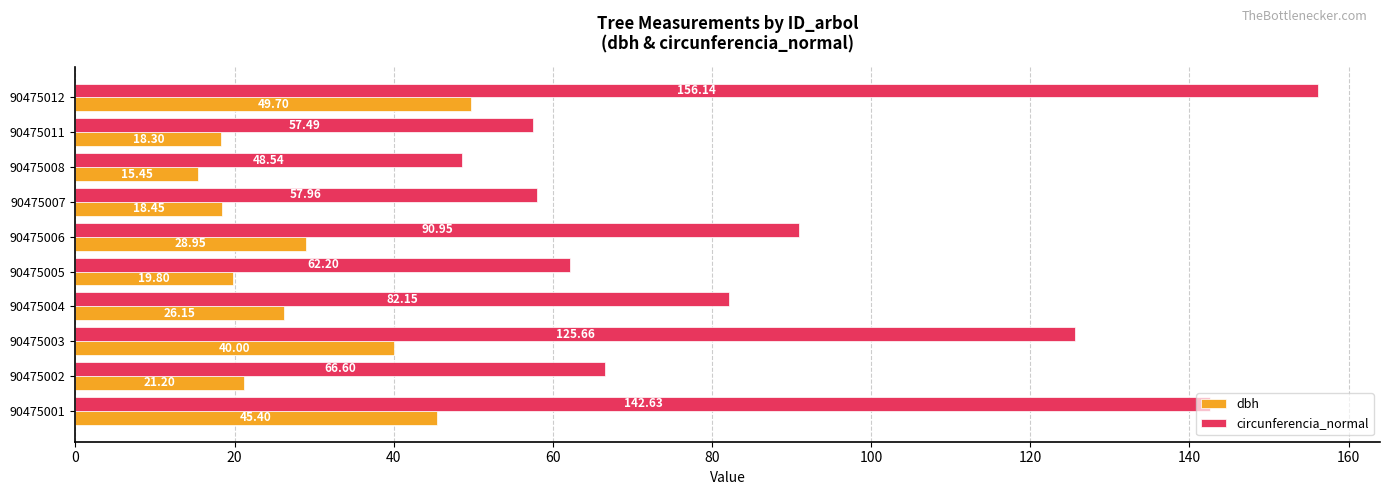

Count the number of data series in this chart.

2